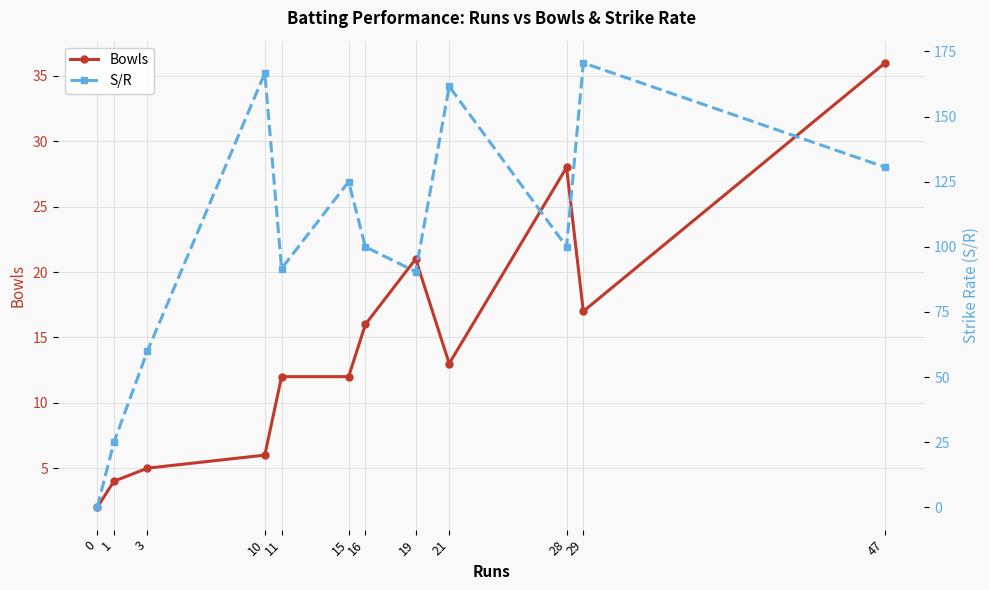

Is it true that S/R equals -76.7 at 0?

False